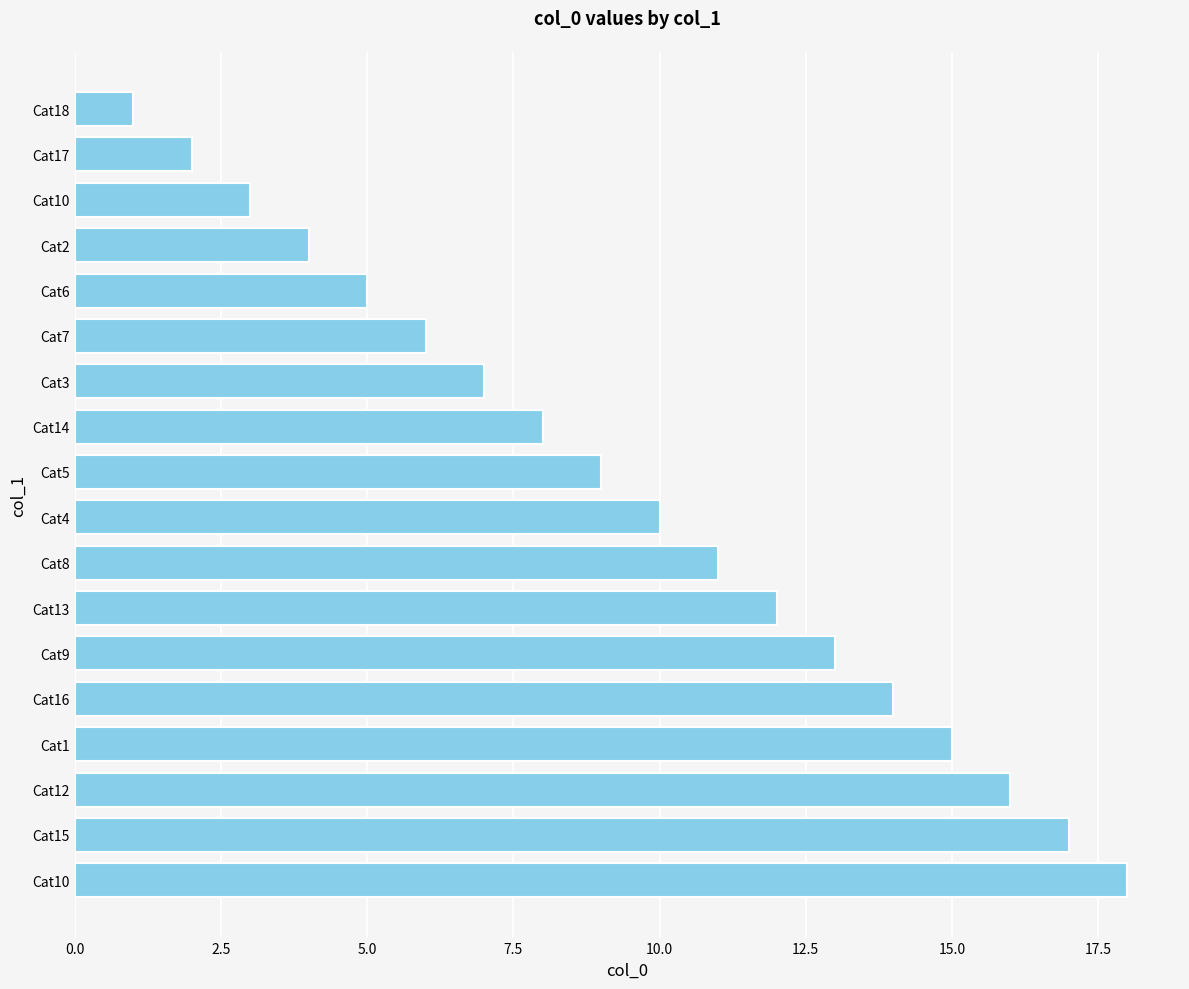

What is the maximum value shown in the chart?

18